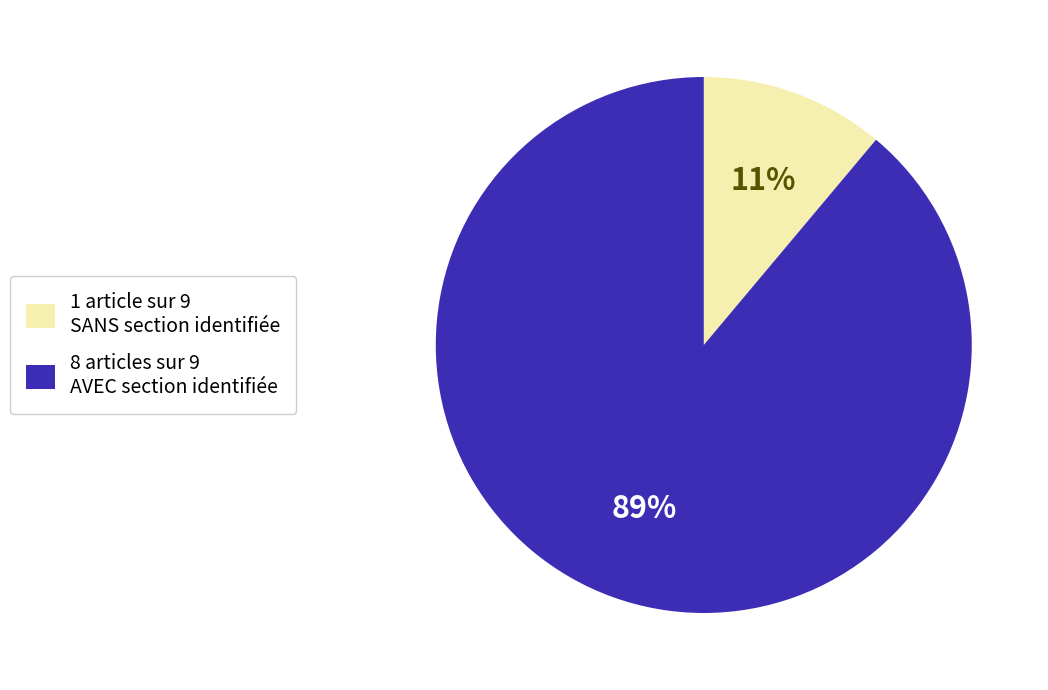

Is it true that 1 article sur 9 SANS section identifiée is 11% of the pie?

True